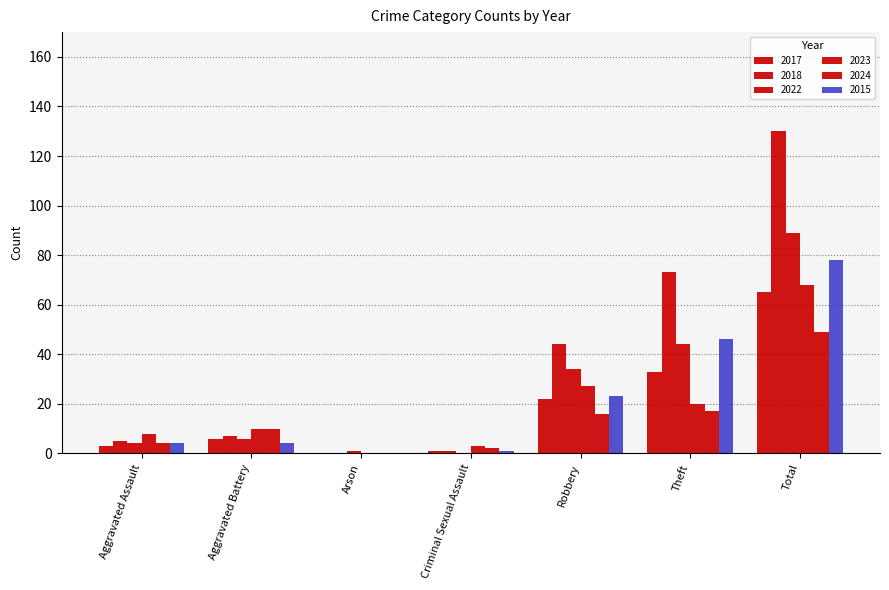

At how many categories does at least one series exceed 49?

2